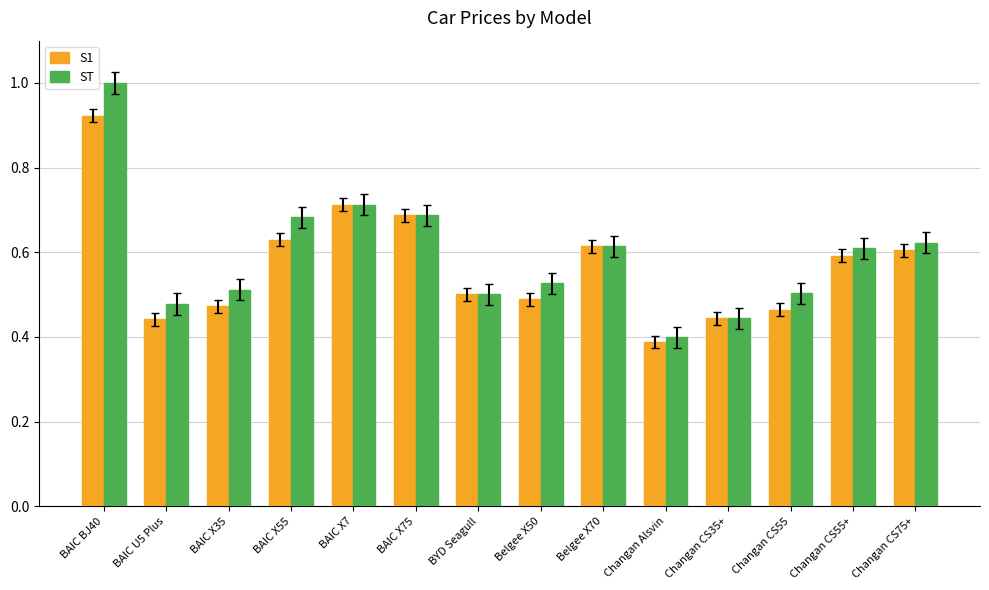

Are the bars grouped side by side (vs. stacked)?

Yes